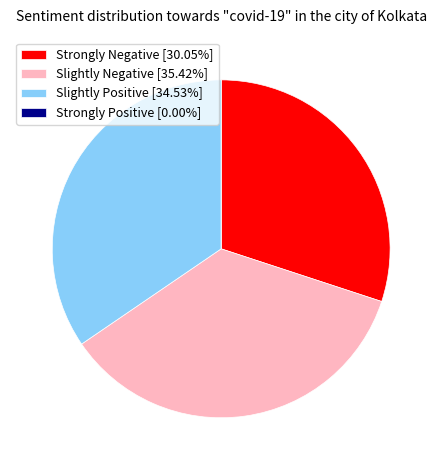

Combined, do Slightly Negative [35.42%] and Slightly Positive [34.53%] account for over 50%?

Yes